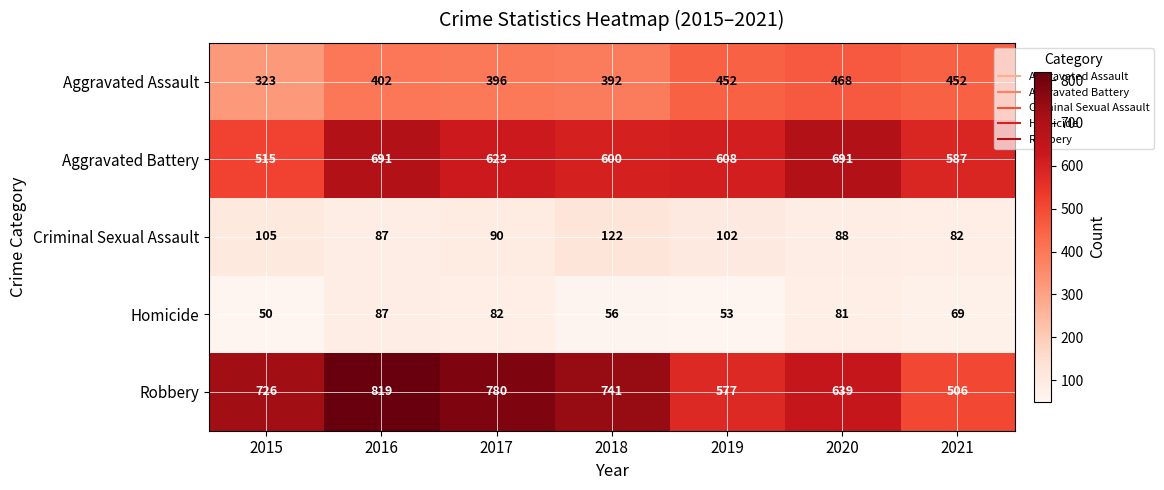

At which category is the sum across all series the highest?

2016